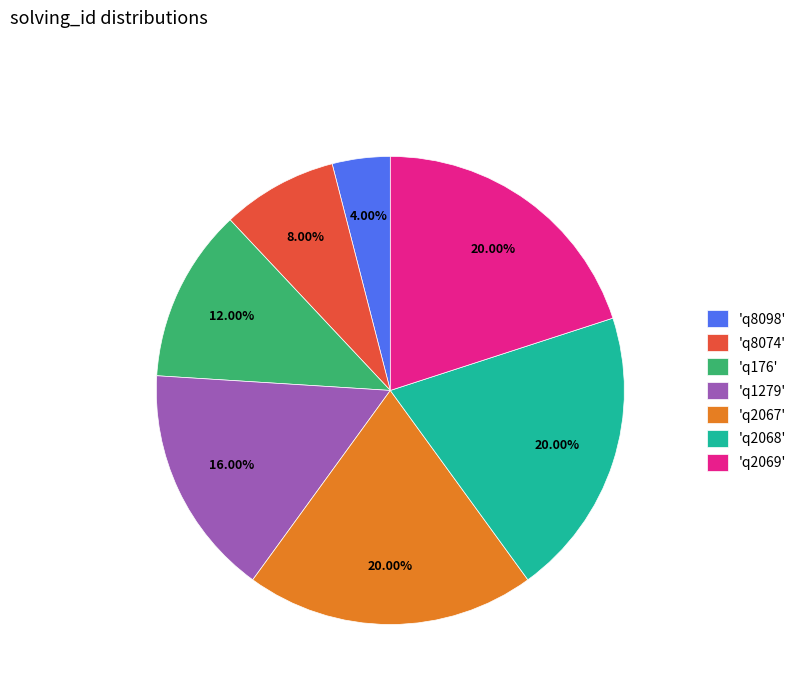

To the nearest percent, what is the average slice percentage?

14%